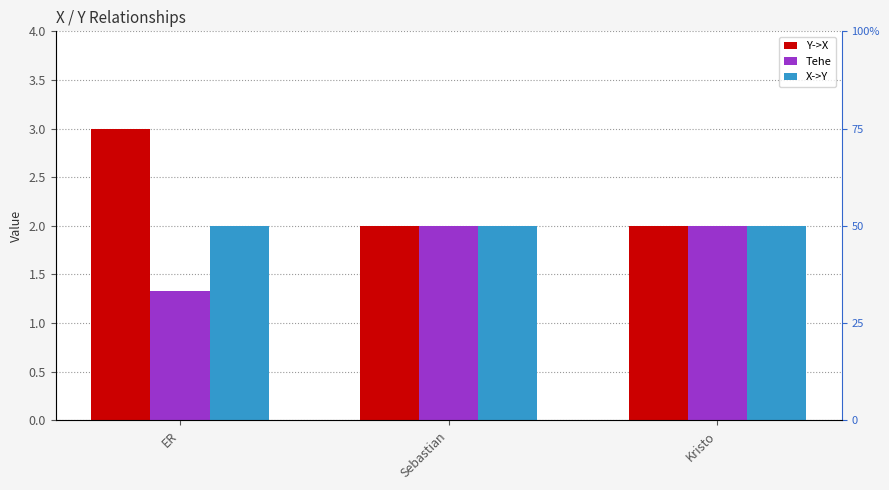

Does the chart contain any negative values?

No